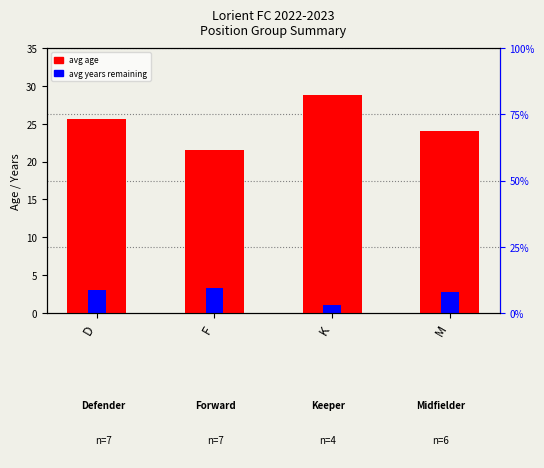

What are all the series names shown in the legend?

avg age, avg years remaining